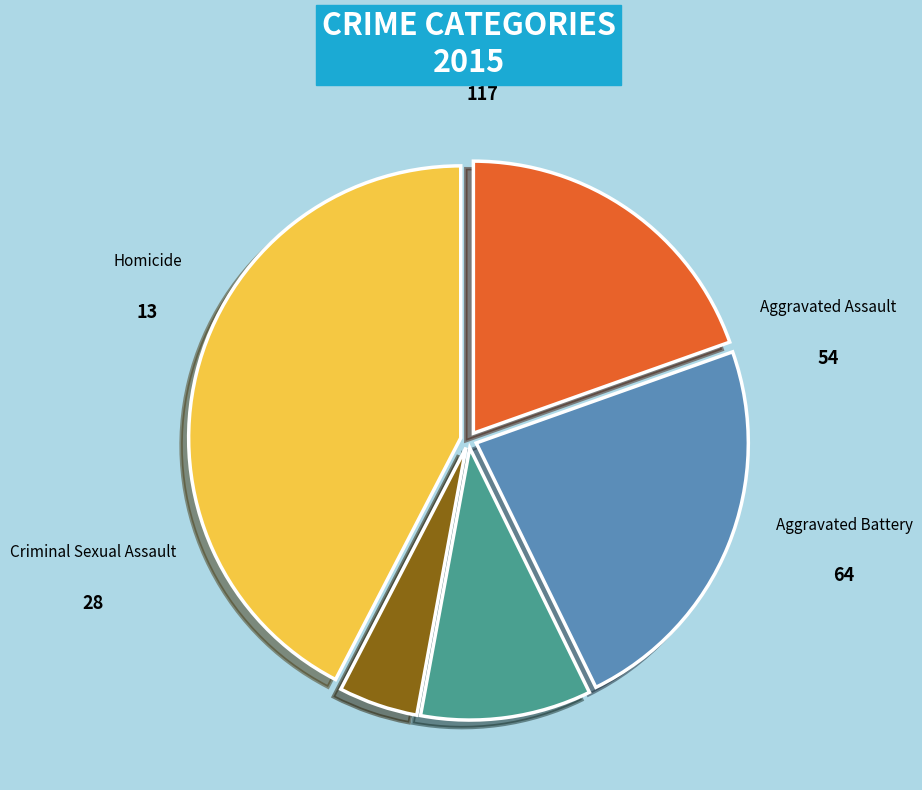

Between Robbery and Criminal Sexual Assault, which is larger?

Robbery